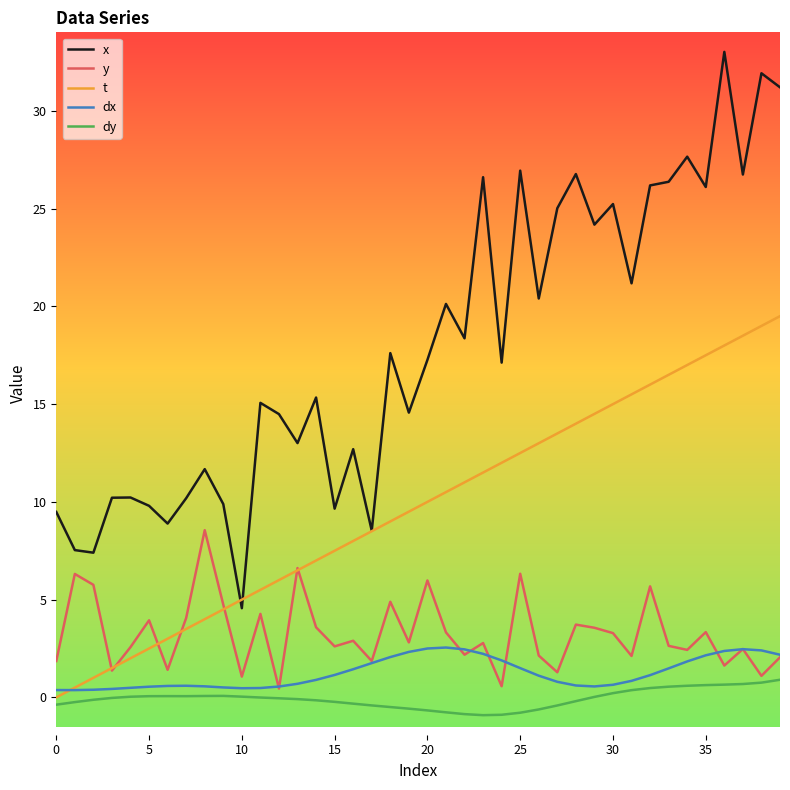

What is the highest value of the dy series?

0.9